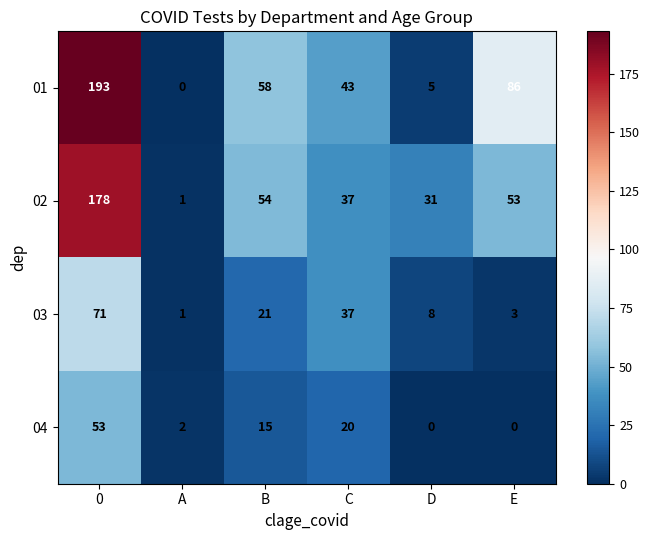

At how many categories does at least one series exceed 57?

3